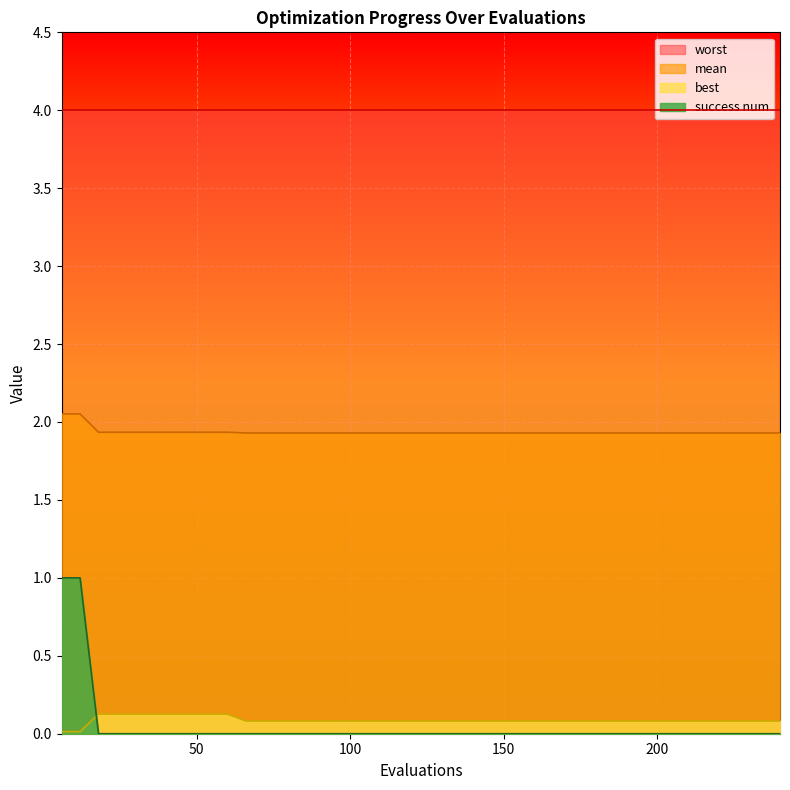

Rank the series by their maximum value, from highest to lowest.

worst, mean, success num, best